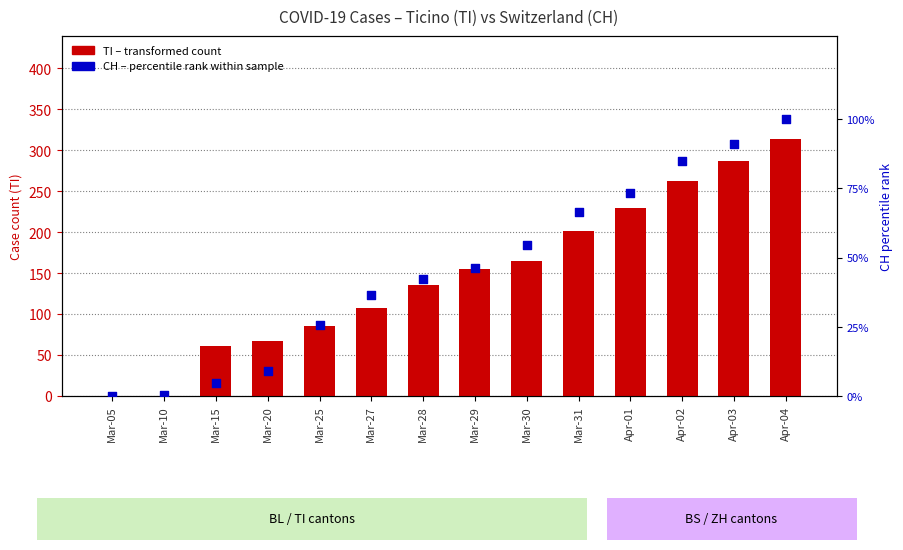

Which series reaches the minimum Y coordinate?

TI (transformed count)